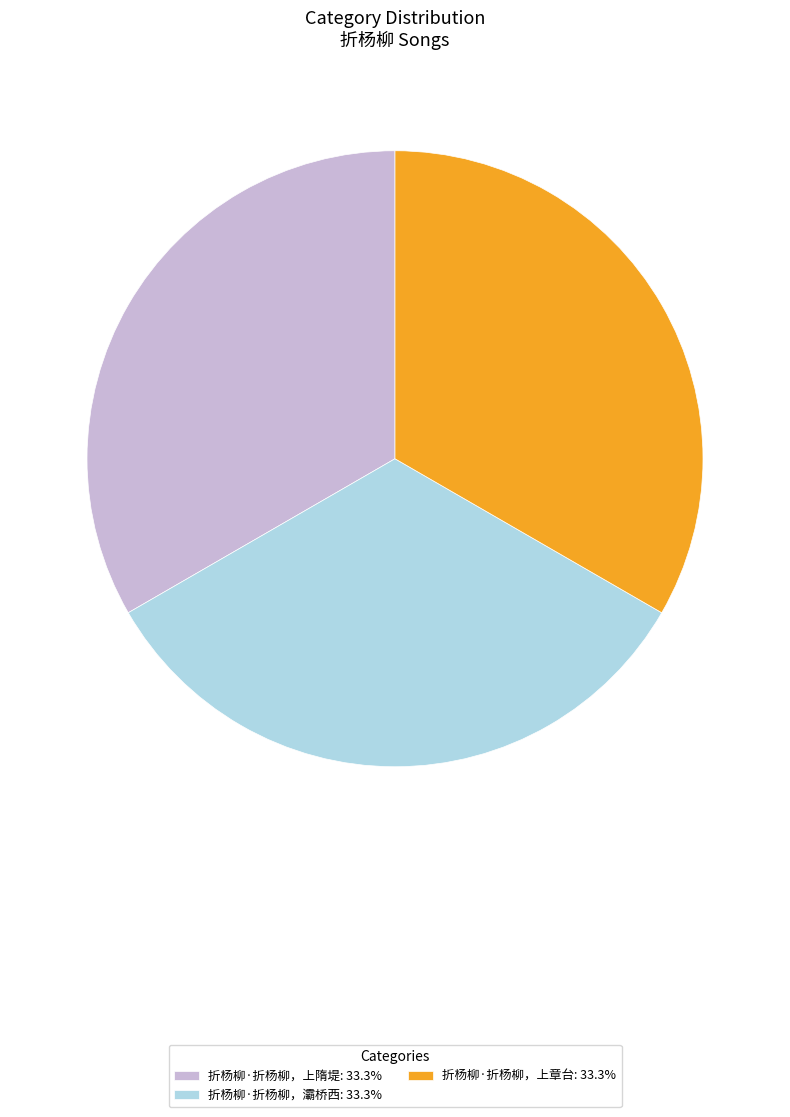

What is the ratio of the value at 折杨柳·折杨柳，上隋堤: 33.3% to the value at 折杨柳·折杨柳，上章台: 33.3%?

1.0